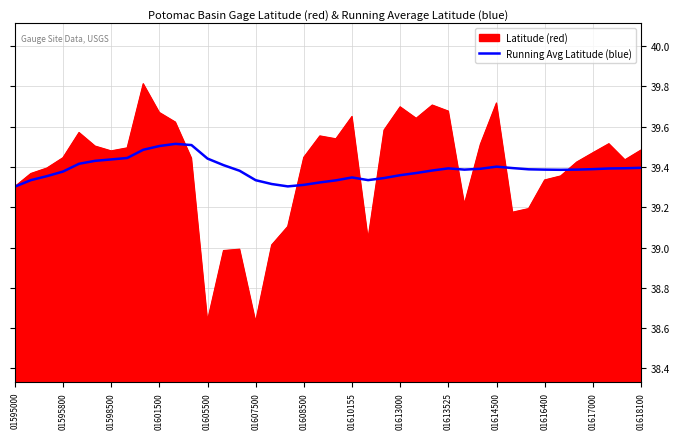

What is the greatest value displayed?

39.8